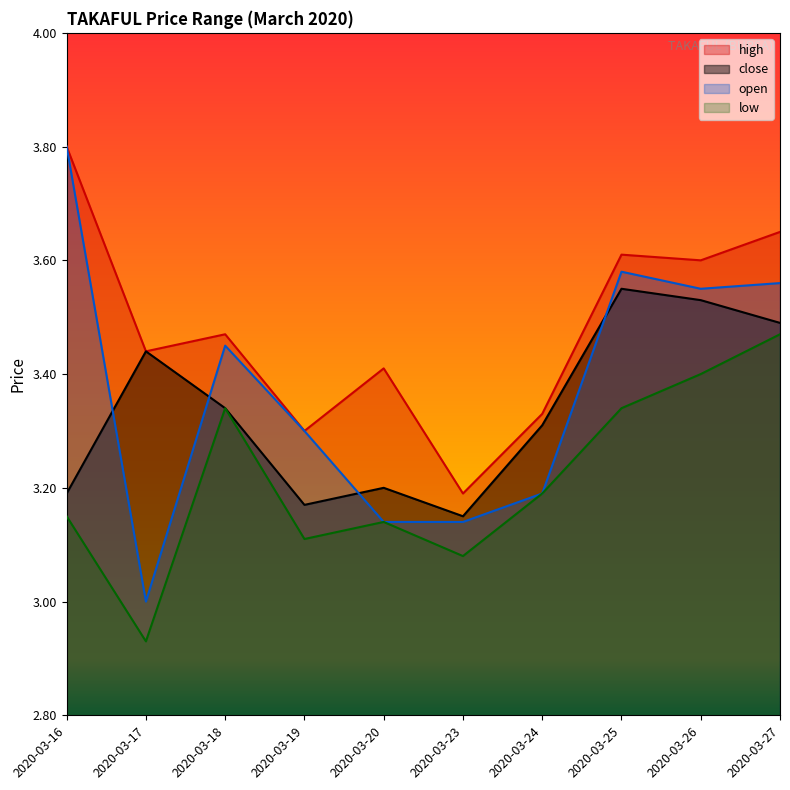

What is the greatest value displayed?

3.8